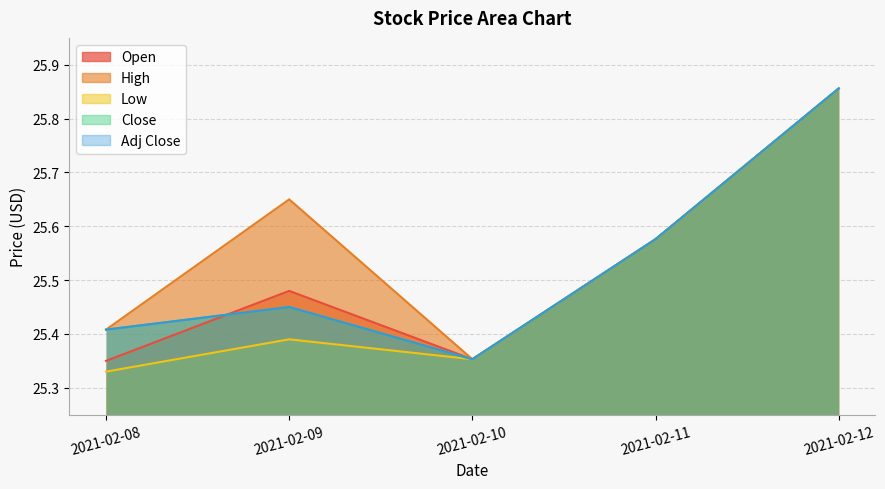

How many lines are shown in the chart?

5